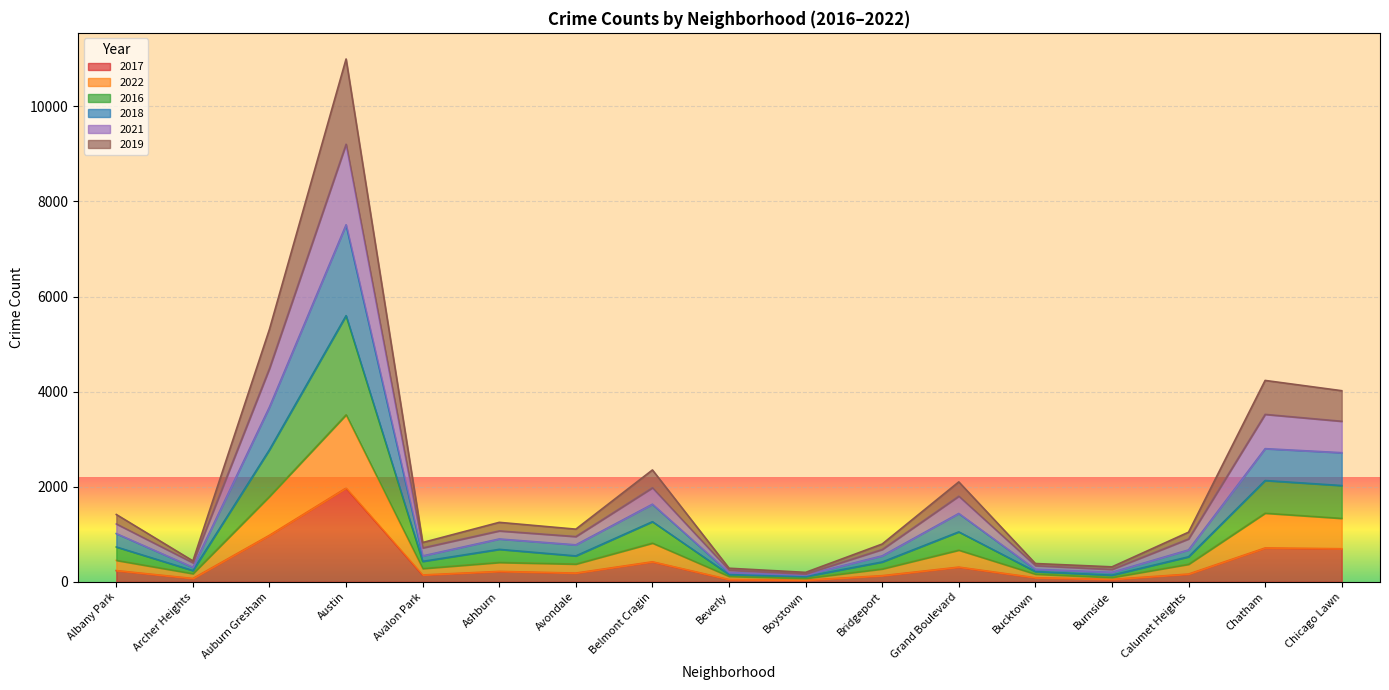

Is it true that 2017 equals 1225 at Chatham?

False